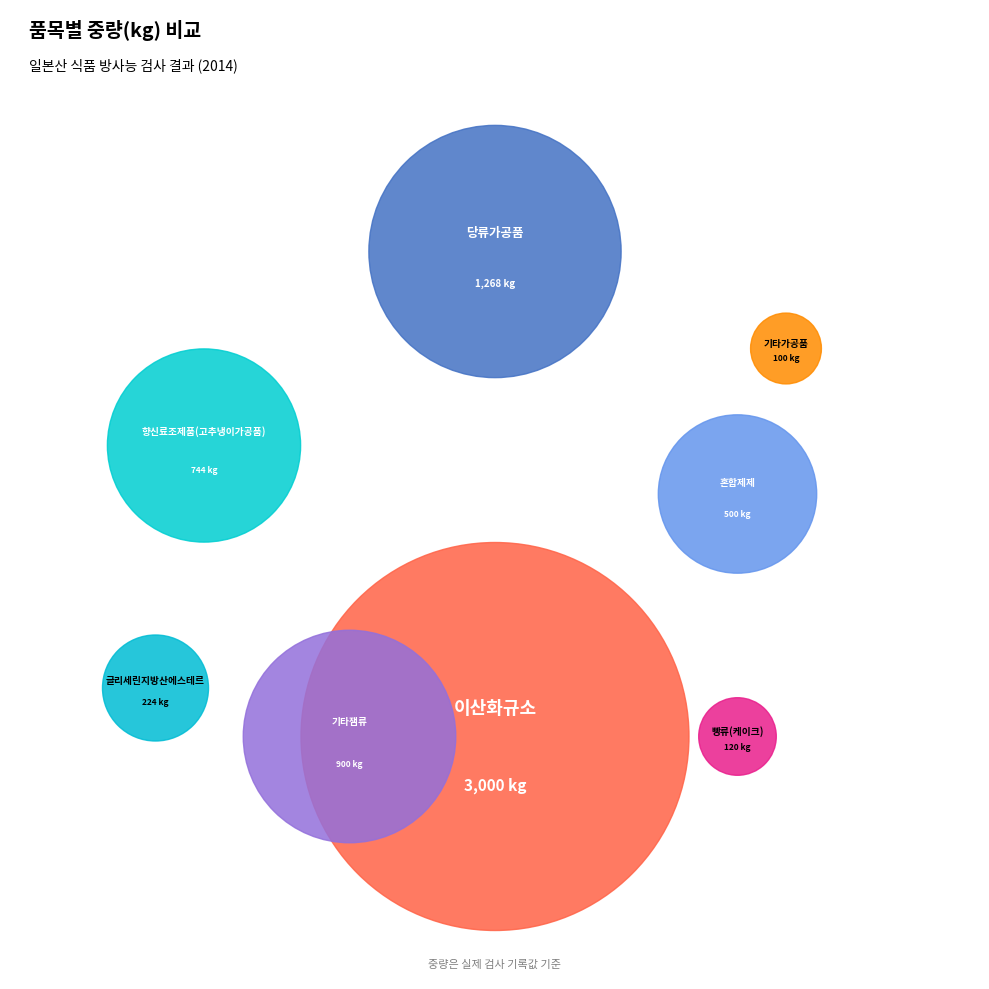

How many slices are in this pie chart?

8